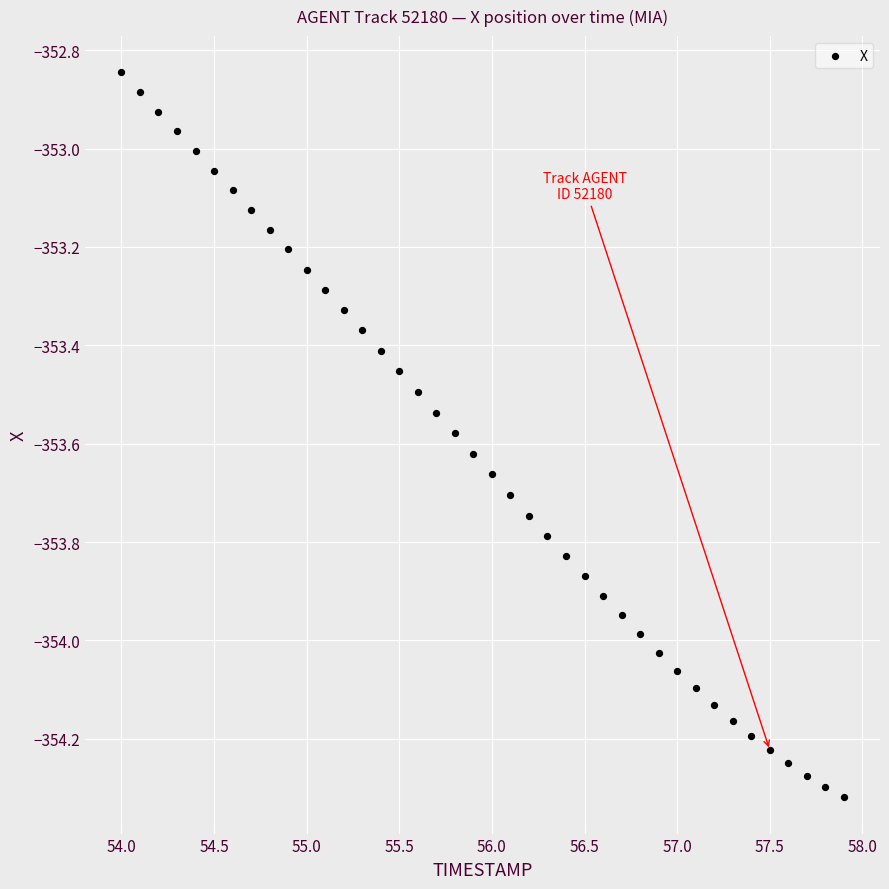

What is the range of Y values (max minus min)?

1.5